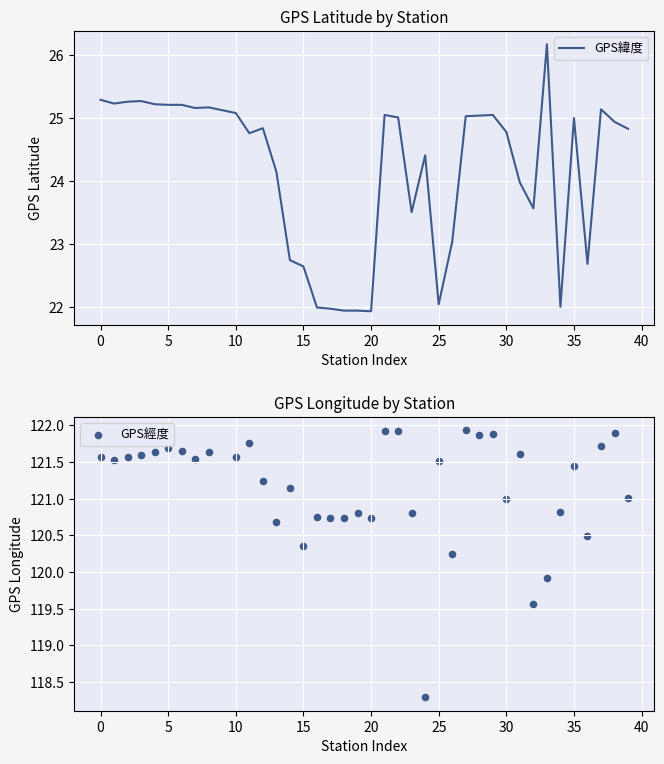

What are all the series names shown in the legend?

GPS緯度, GPS經度